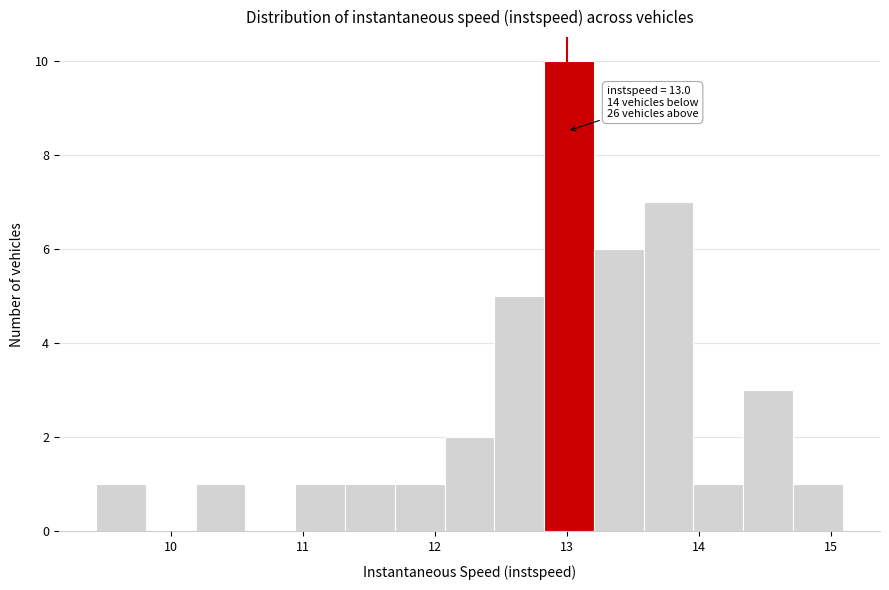

Around what value on the x-axis is the tallest bar? Give the approximate position of its centre, as read against the axis.

13.0